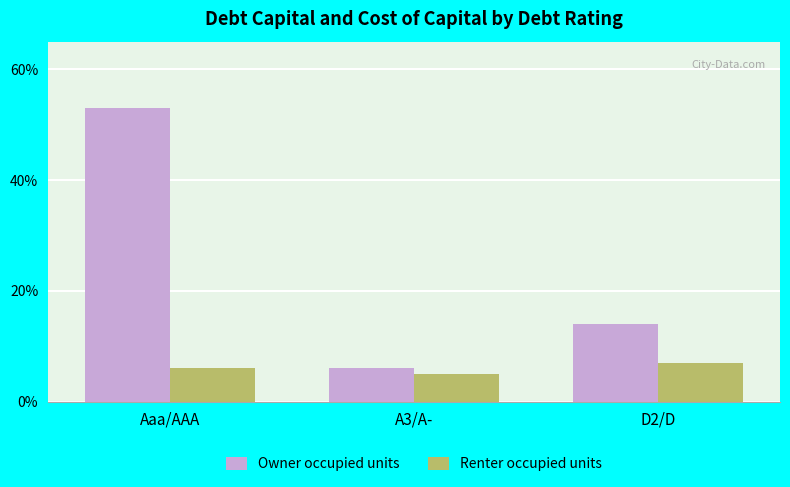

Does the chart contain any negative values?

No